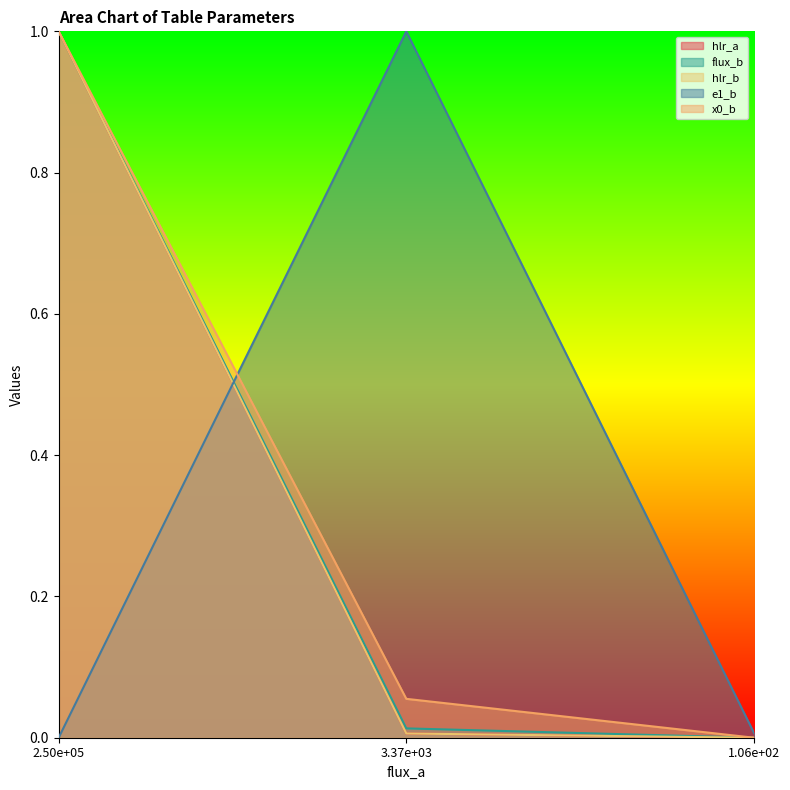

What is the greatest value displayed?

1.0